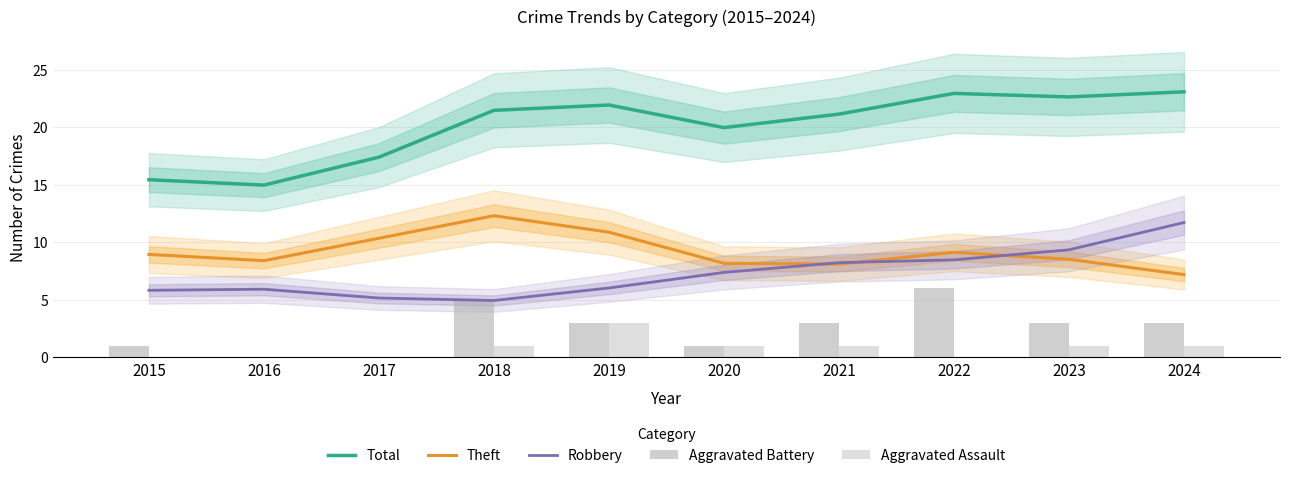

Read the Aggravated Assault value at 2023.

1.0